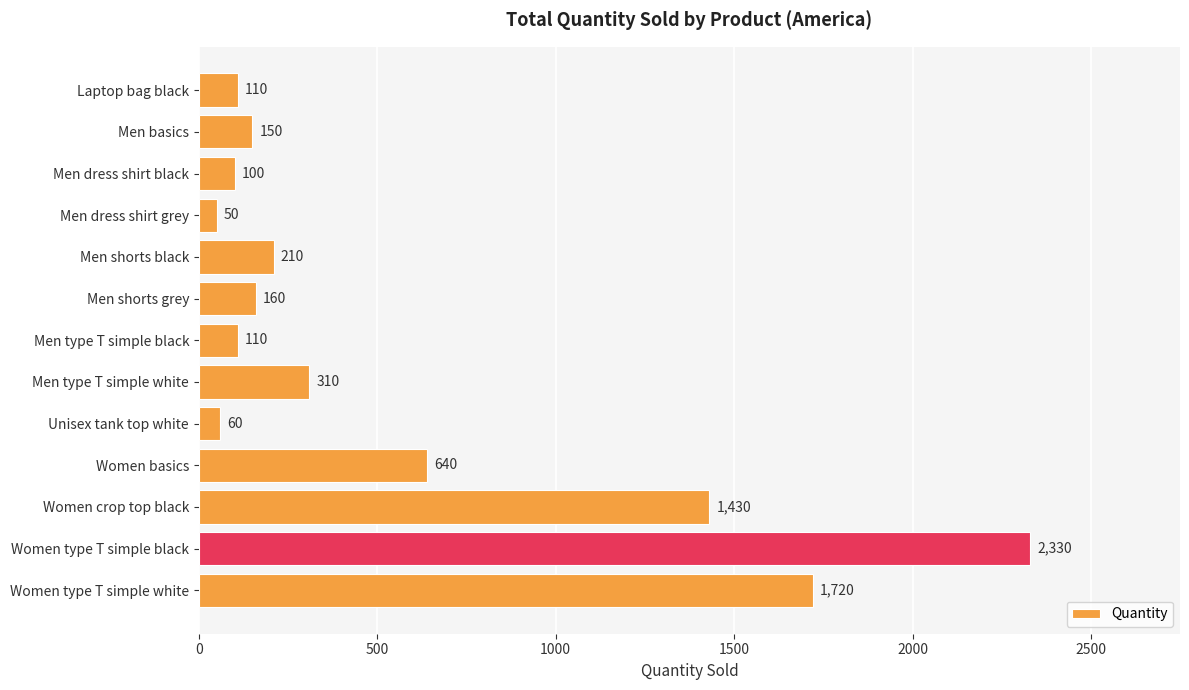

Where is the data nearest to the value 1190?

Women crop top black